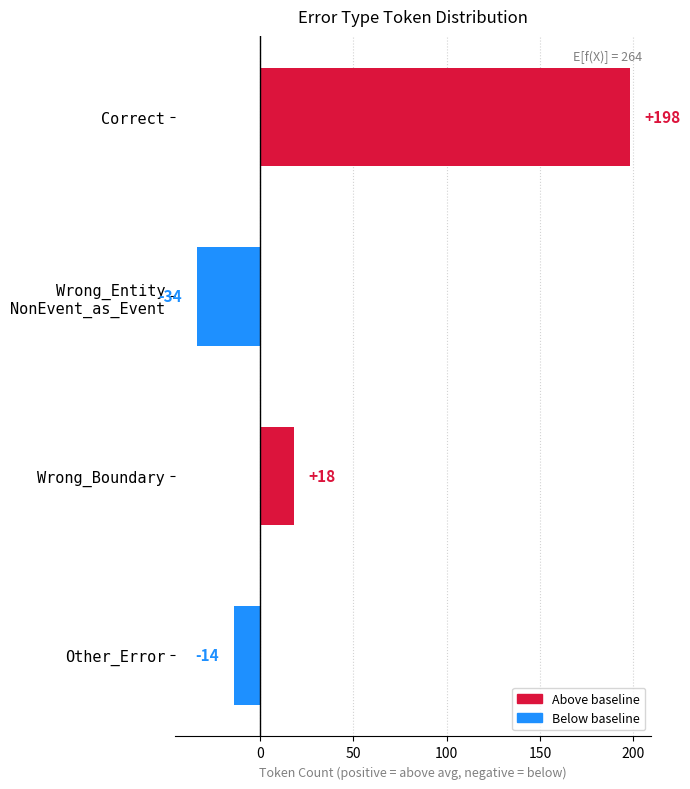

What is the sum of all values?

168